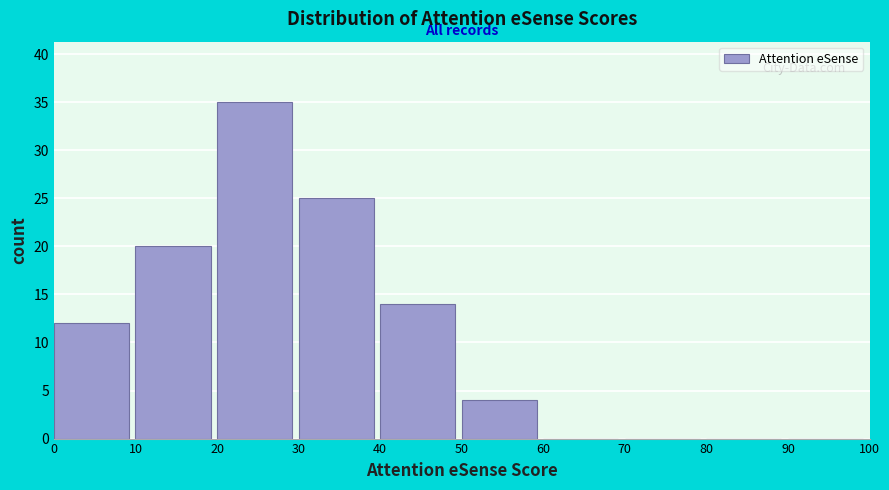

What is the height of the bar covering 20 to 30 on the x-axis? The values are not printed on the chart, so give them approximately, as read against the axis.

35